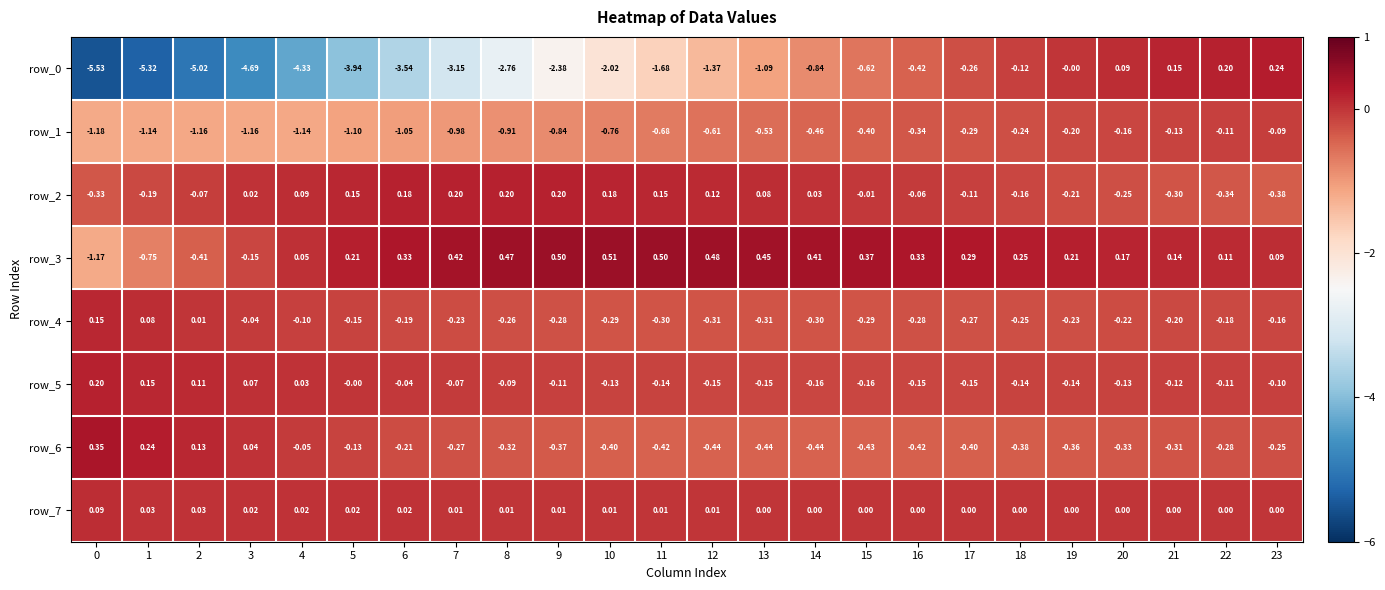

Is the value of row_1 at 4 greater than the value of row_5 at 0?

No